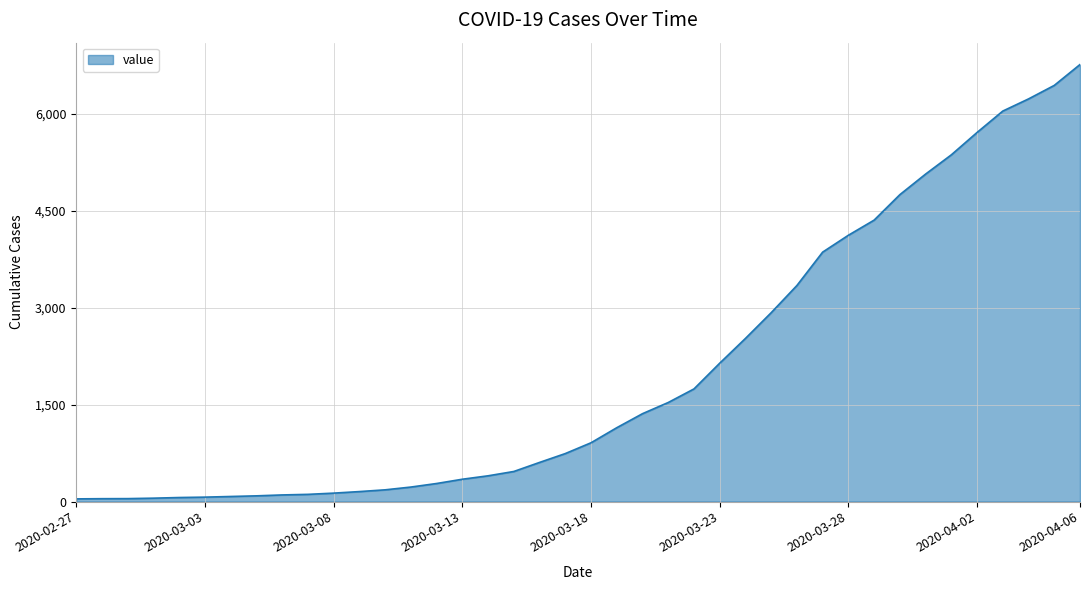

What is the difference between the maximum and minimum values?

6719